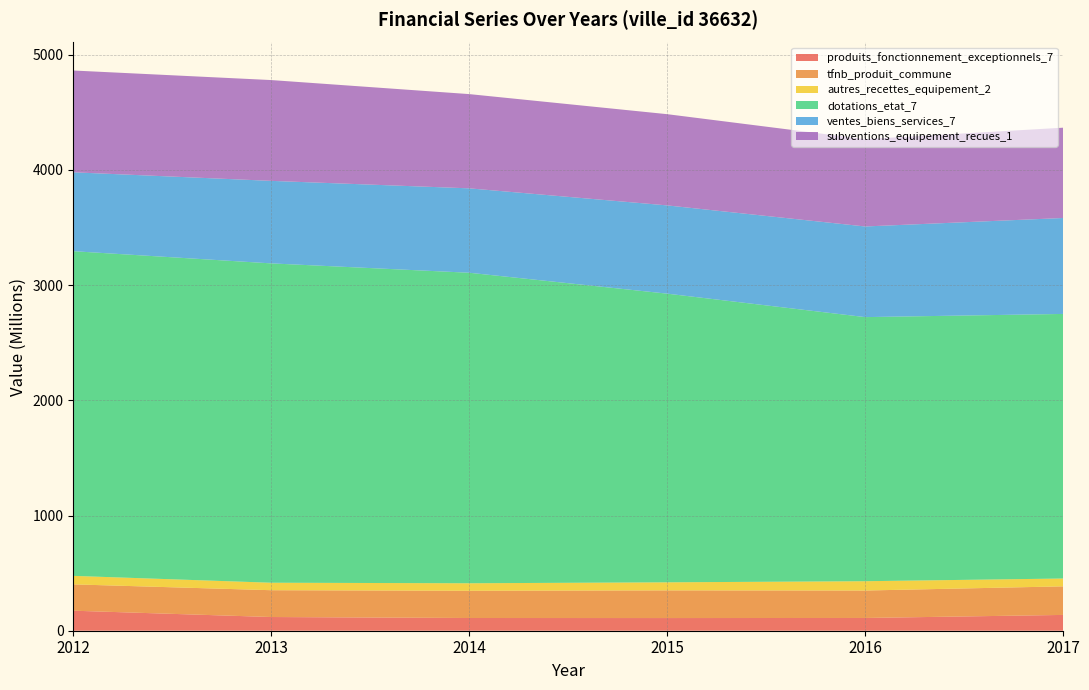

Reading left to right, list all the values displayed in this chart.

produits_fonctionnement_exceptionnels_7: 2012=173822339	2013=118952481	2014=110354909	2015=109972775	2016=110711876	2017=137158341
tfnb_produit_commune: 2012=228552140	2013=232639005	2014=236404468	2015=240174885	2016=238141788	2017=247936929
autres_recettes_equipement_2: 2012=73690426	2013=64929887	2014=65108778	2015=69949927	2016=80803566	2017=68066786
dotations_etat_7: 2012=2817951019	2013=2771643006	2014=2695073459	2015=2505396853	2016=2292251086	2017=2296235332
ventes_biens_services_7: 2012=684777285	2013=716188652	2014=732567213	2015=765989113	2016=786661942	2017=832709231
subventions_equipement_recues_1: 2012=883415019	2013=874868225	2014=817913409	2015=791761670	2016=757908367	2017=783782965